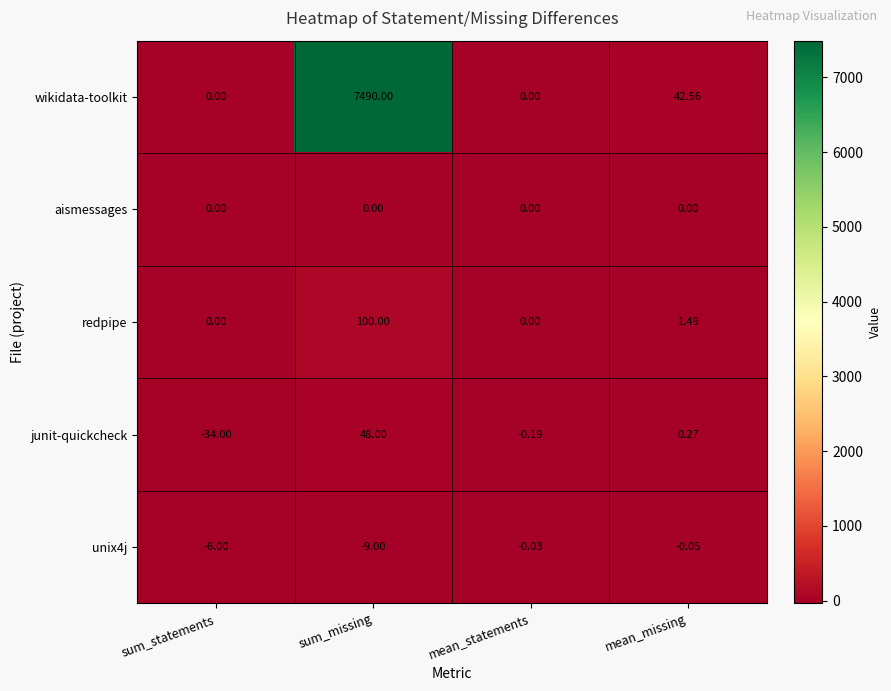

What is the greatest value displayed?

7490.0